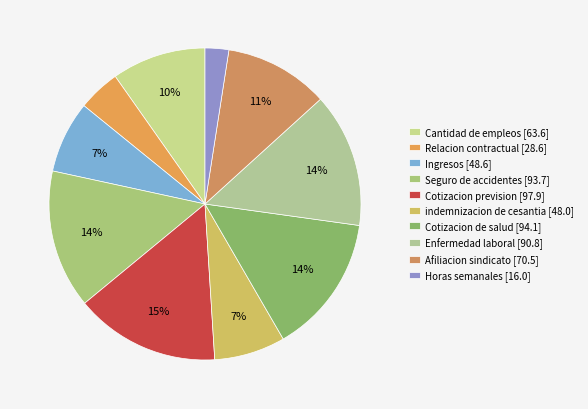

How many segments does this pie chart have?

10